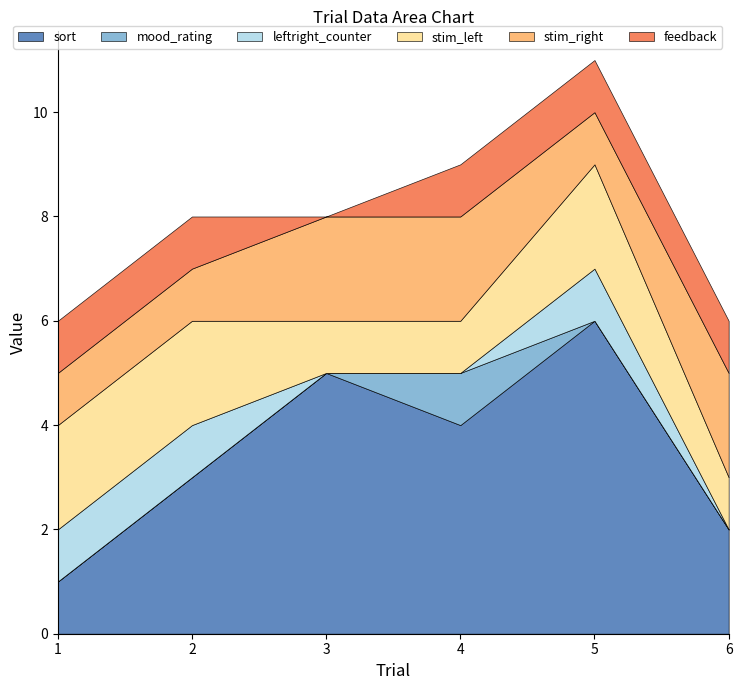

Is it true that stim_right equals 2 at 4?

True